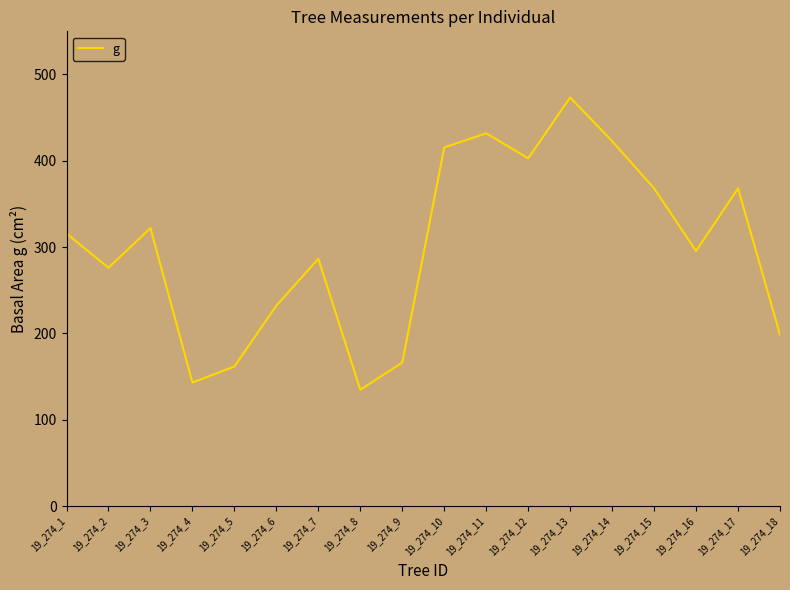

At which category does the chart reach its peak across all series?

19_274_13